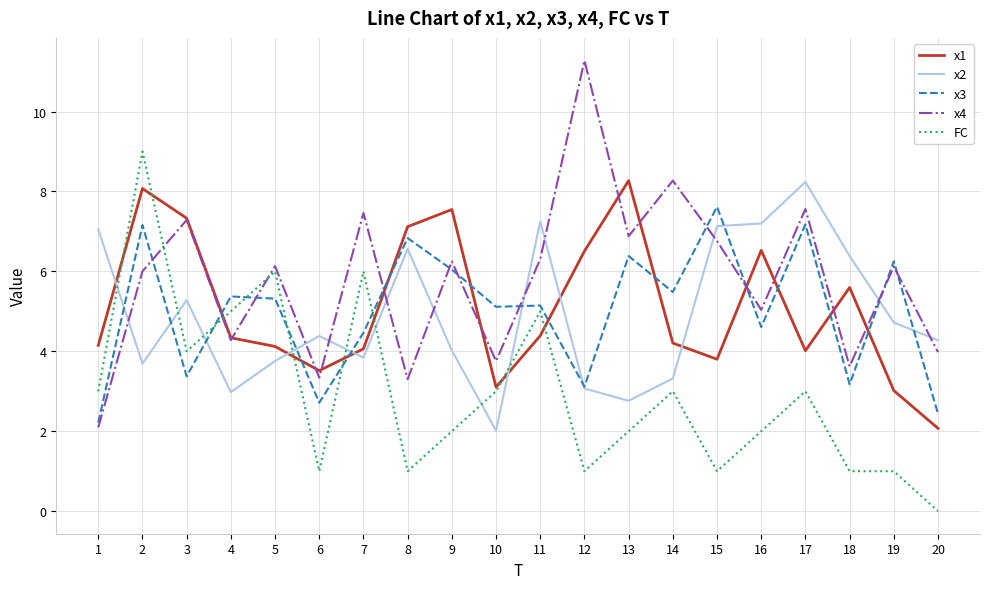

What is the difference between the highest and lowest values at 5?

2.4